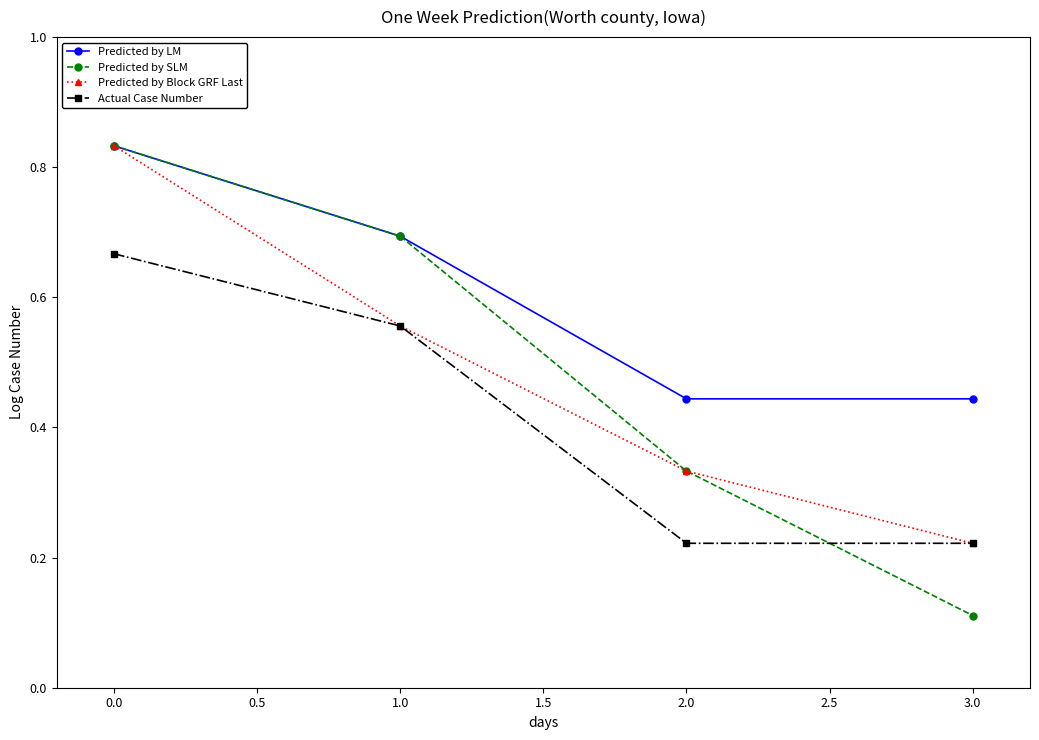

What is the total value across all series at 0.0?

3.2